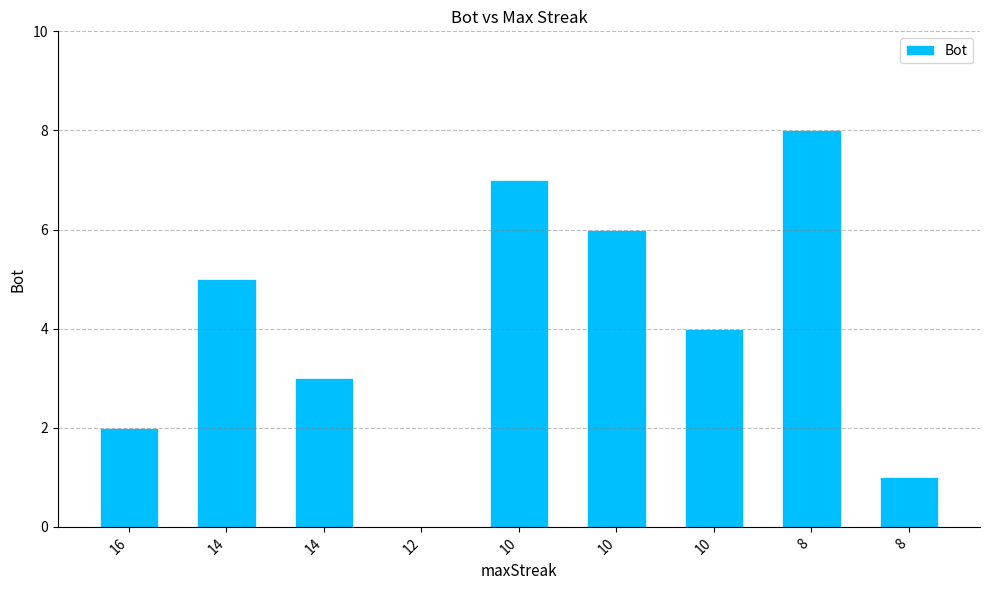

Read the value at 10.

6